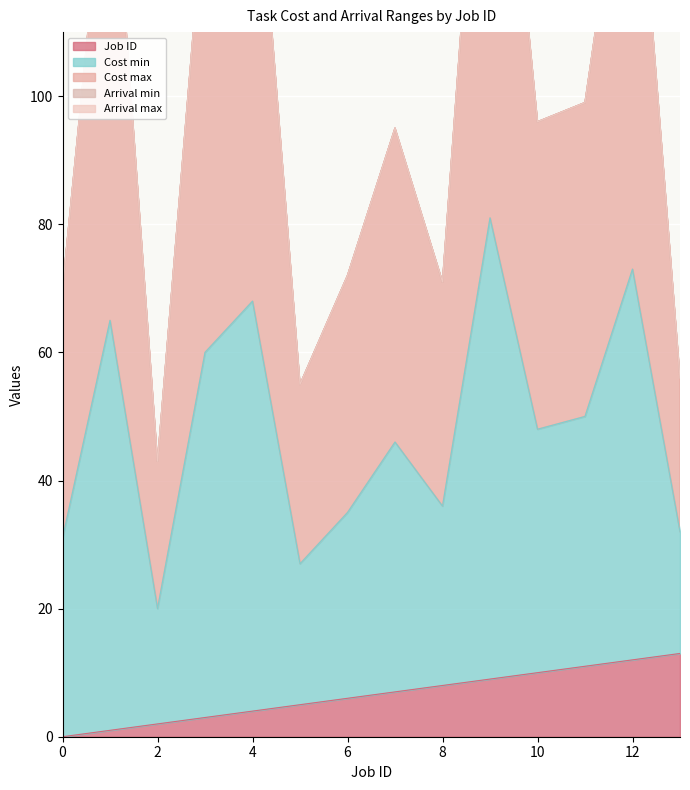

Read the Job ID value at 3.

3